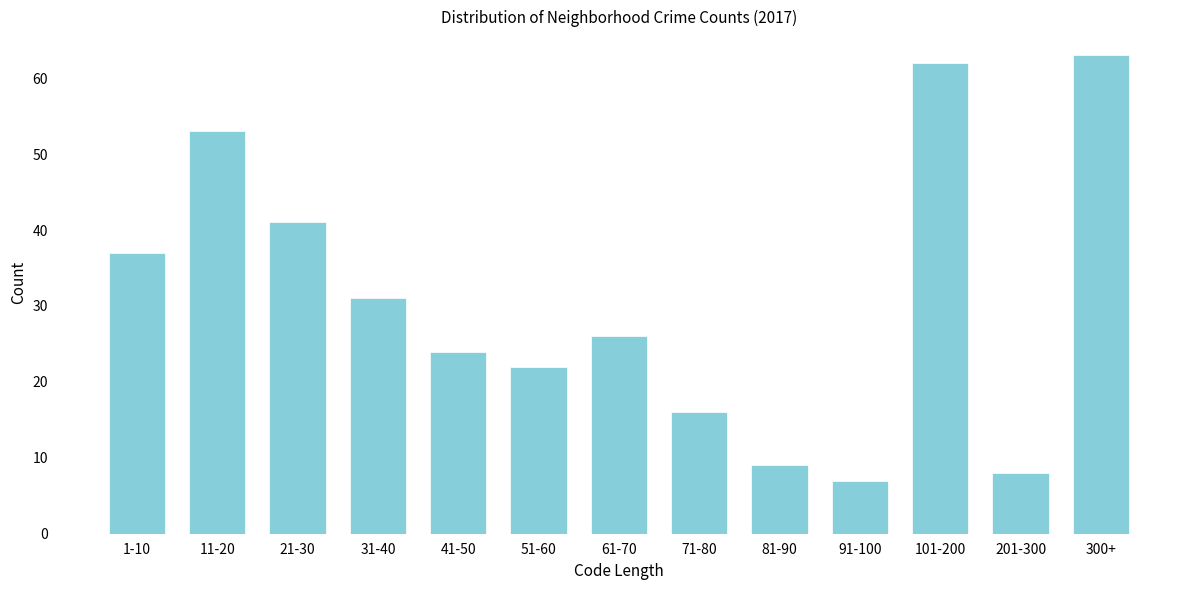

Reading left to right, extract all data points from this chart.

37	53	41	31	24	22	26	16	9	7	62	8	63